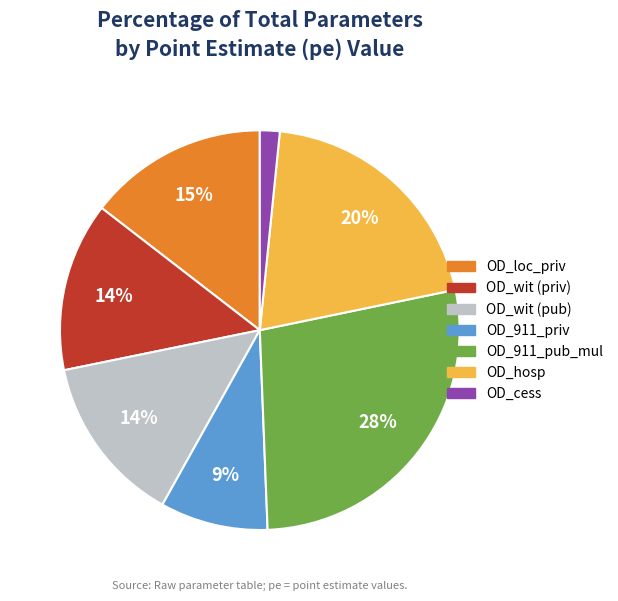

The OD_911_pub_mul slice represents 28% of the pie. True or false?

True